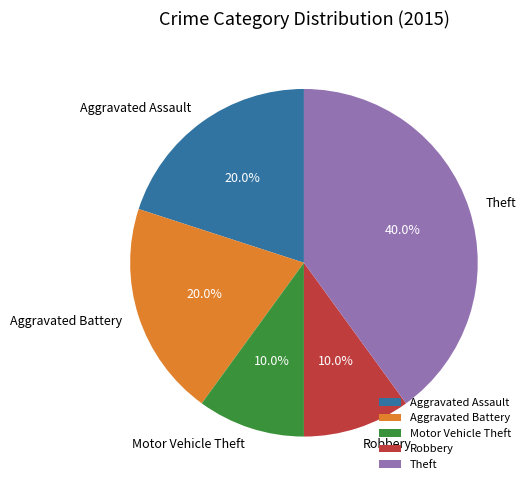

True or false: Aggravated Assault accounts for 33% of the total.

False